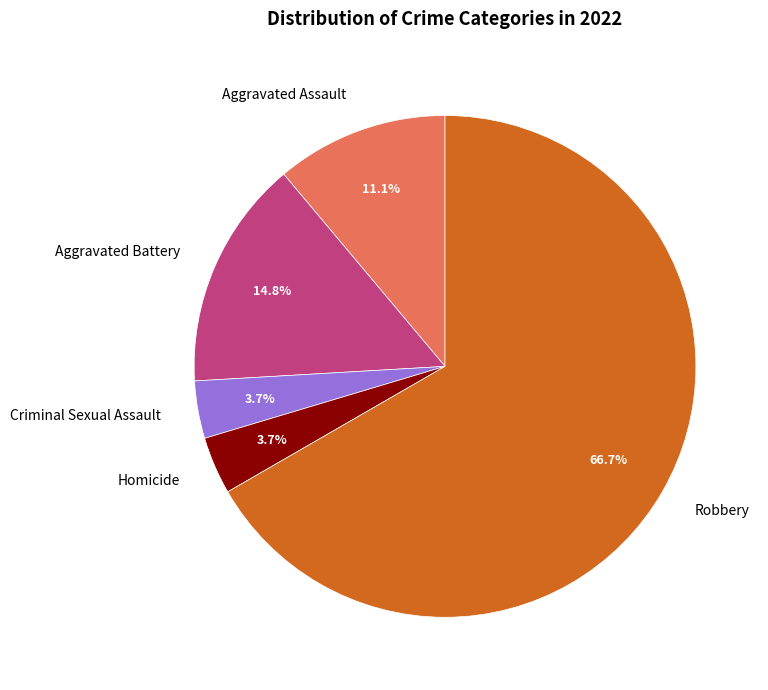

Is Robbery the majority of the pie?

Yes